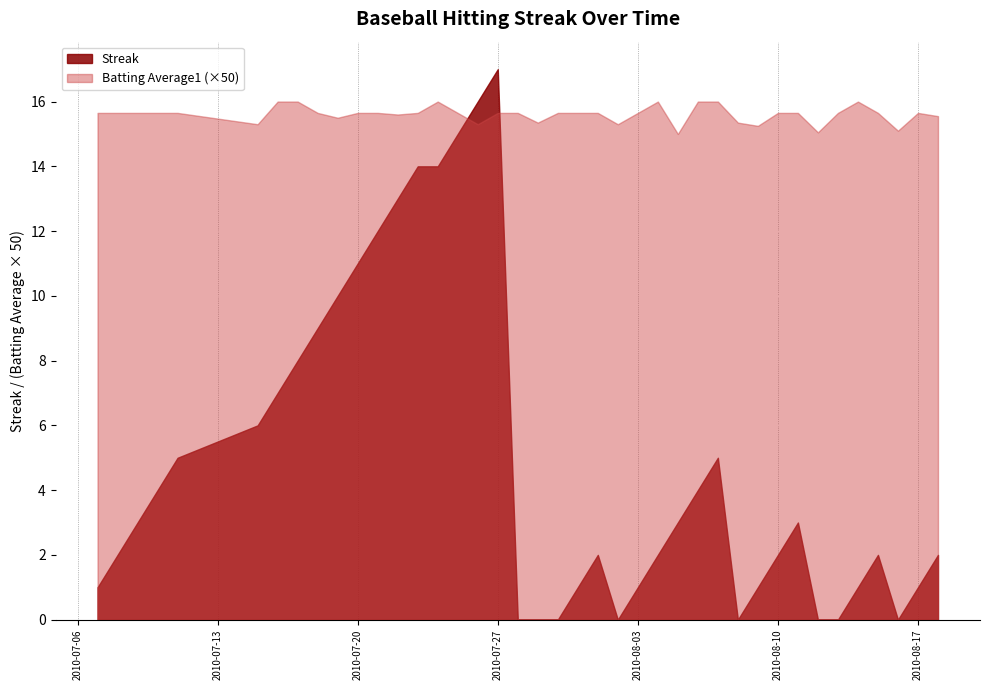

Between 2010-07-18 and 2010-08-09, which series saw the biggest shift?

Streak